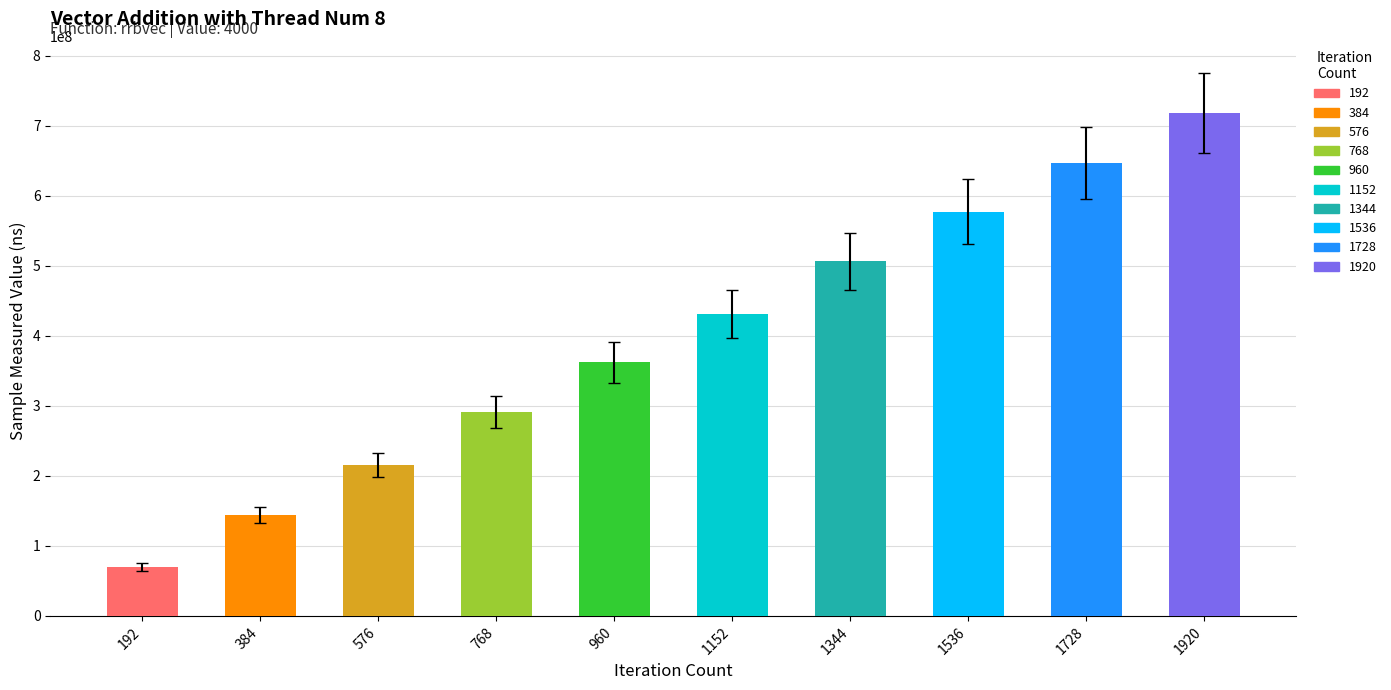

At which label is the value closest to 393846581?

960